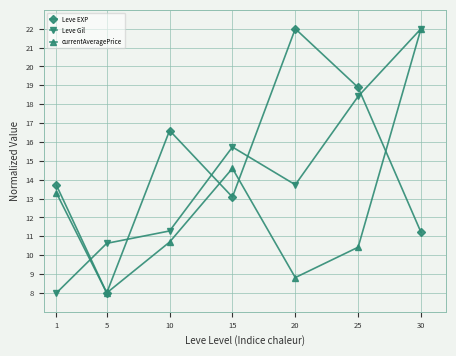

Reading left to right, extract all data points from this chart.

Leve EXP: 1=13.7	5=8.0	10=16.6	15=13.1	20=22.0	25=18.9	30=11.2
Leve Gil: 1=8.0	5=10.6	10=11.3	15=15.7	20=13.7	25=18.4	30=22.0
currentAveragePrice: 1=13.3	5=8.0	10=10.7	15=14.6	20=8.8	25=10.4	30=22.0